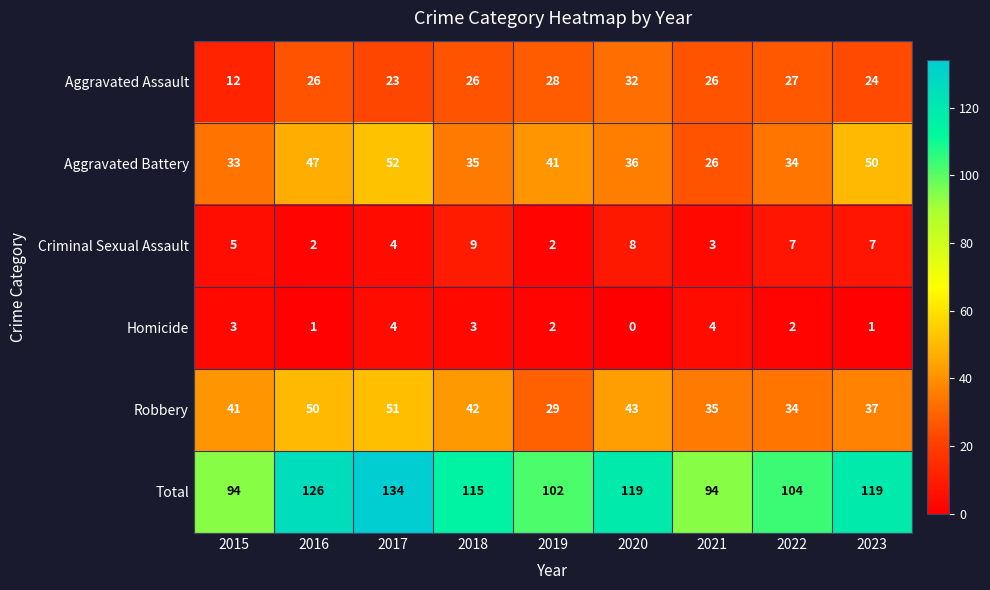

The value of Aggravated Assault at 2020 is 32. True or false?

True